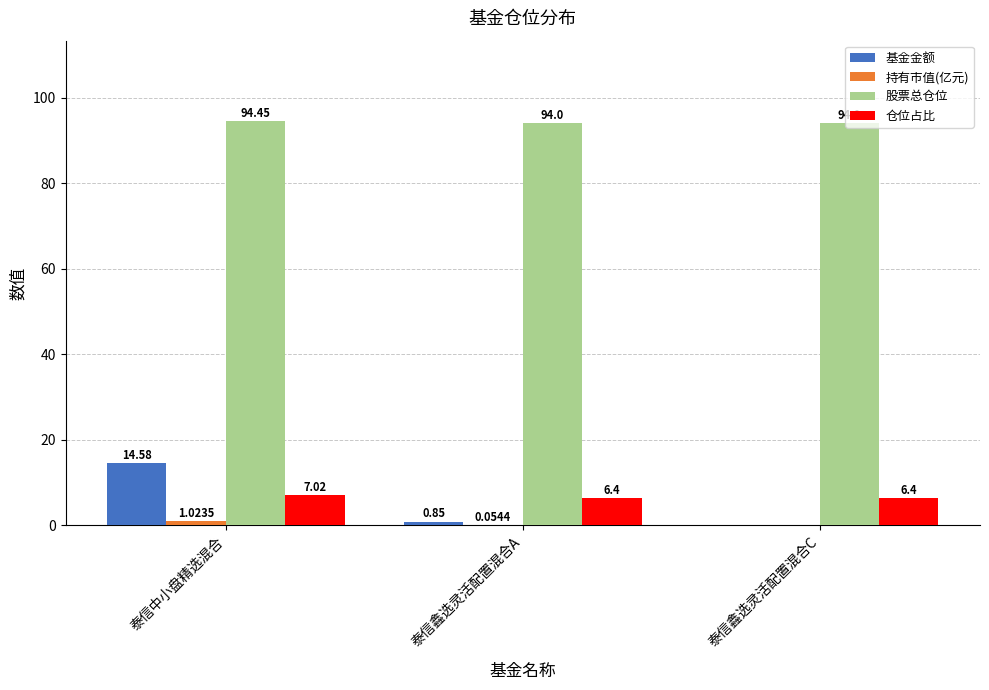

What is the total value across all series at 泰信中小盘精选混合?

117.1